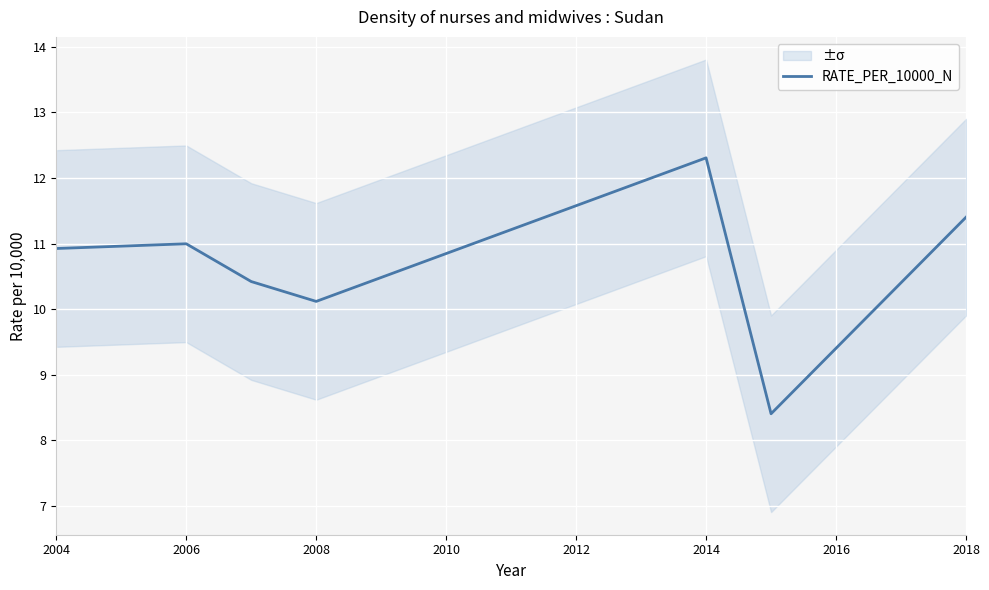

The RATE_PER_10000_N series shows 11.0 at 2006. True or false?

True